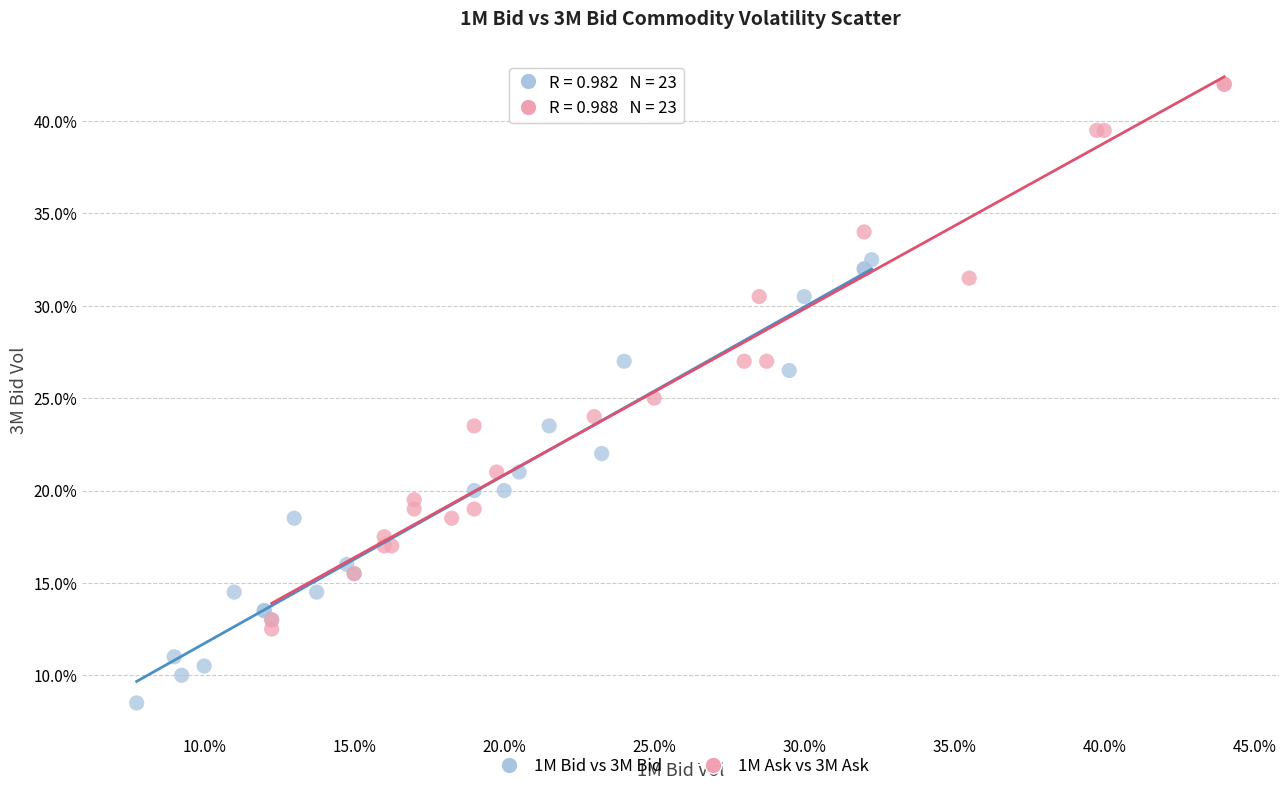

What are all the series names shown in the legend?

1M Bid vs 3M Bid, 1M Ask vs 3M Ask